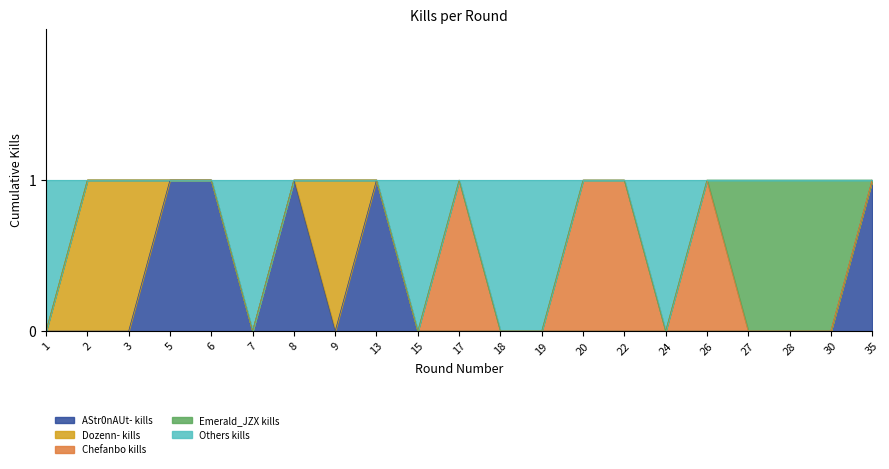

Which category has the highest value in the Dozenn- kills series?

2